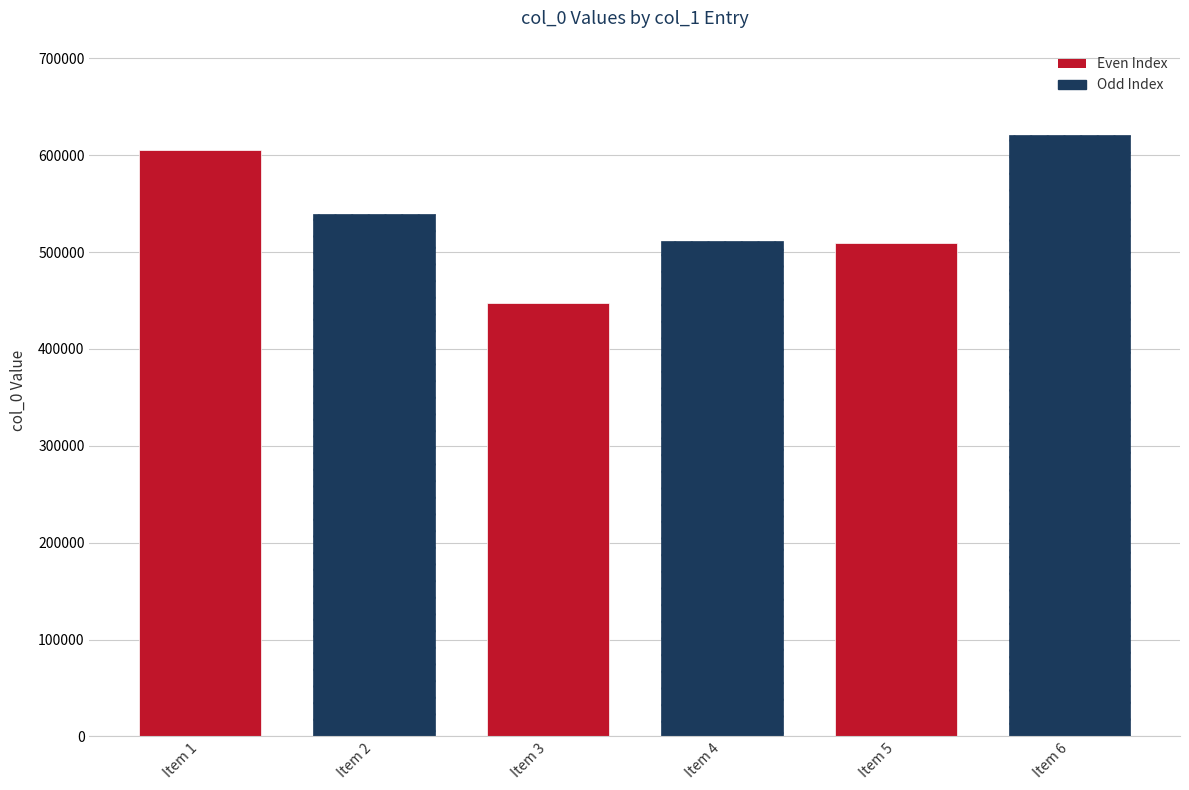

What is the change in value from Item 3 to Item 5?

+61791